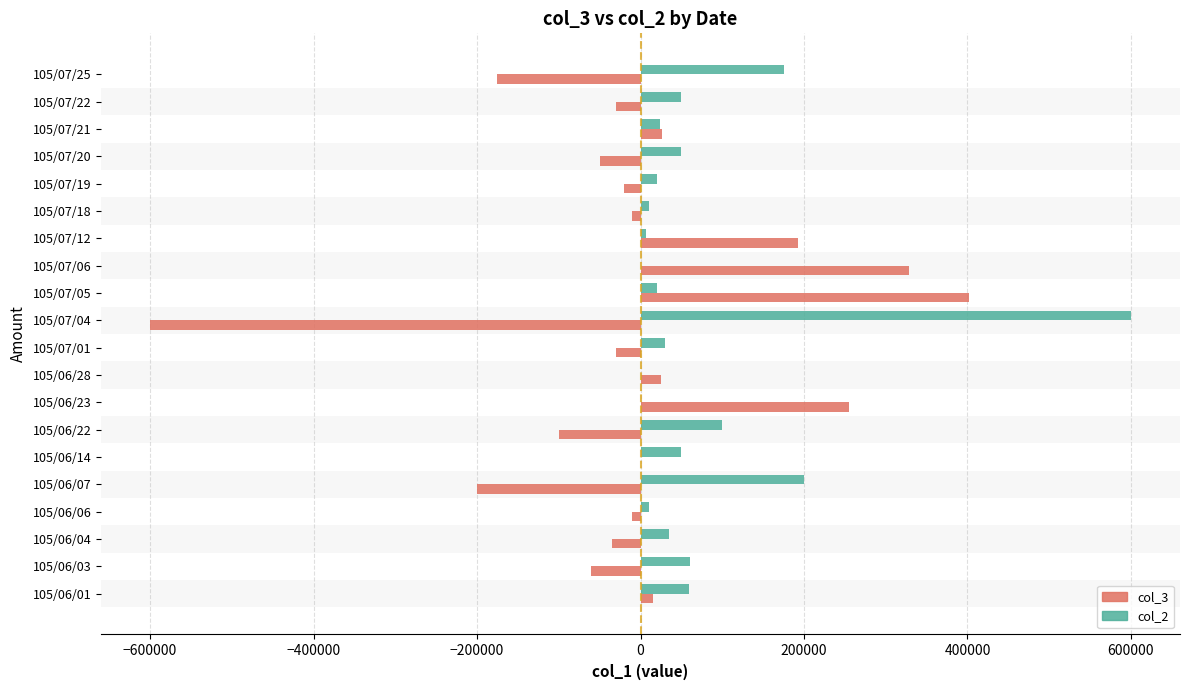

How many series are shown in this chart?

2